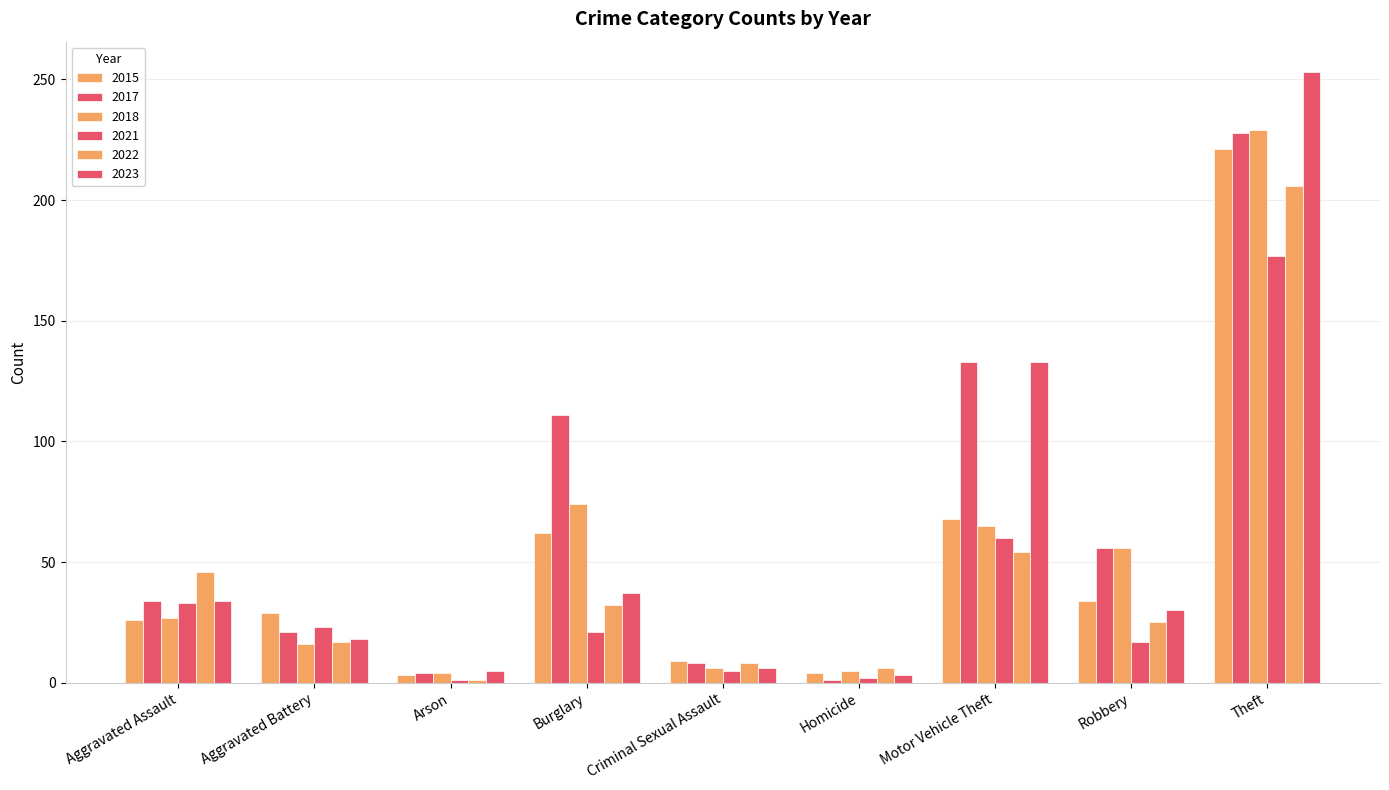

What is the sum of the 2022 values at Theft and Burglary?

238